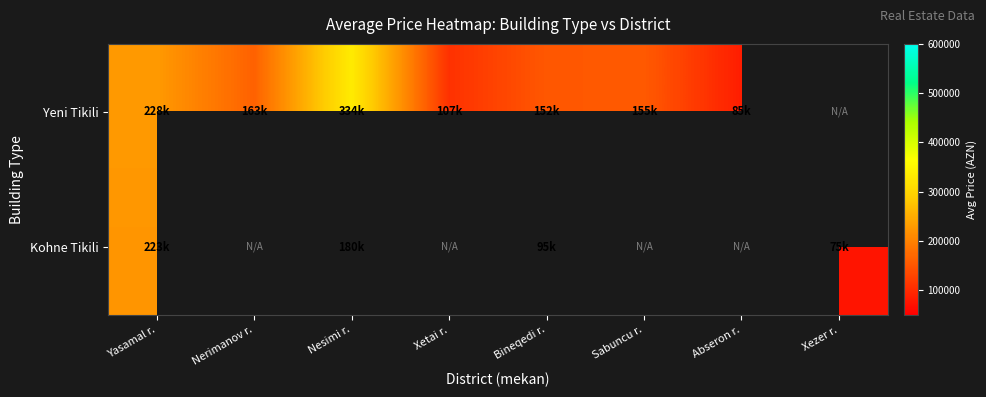

Which category has the highest value in the Kohne Tikili series?

Yasamal r.